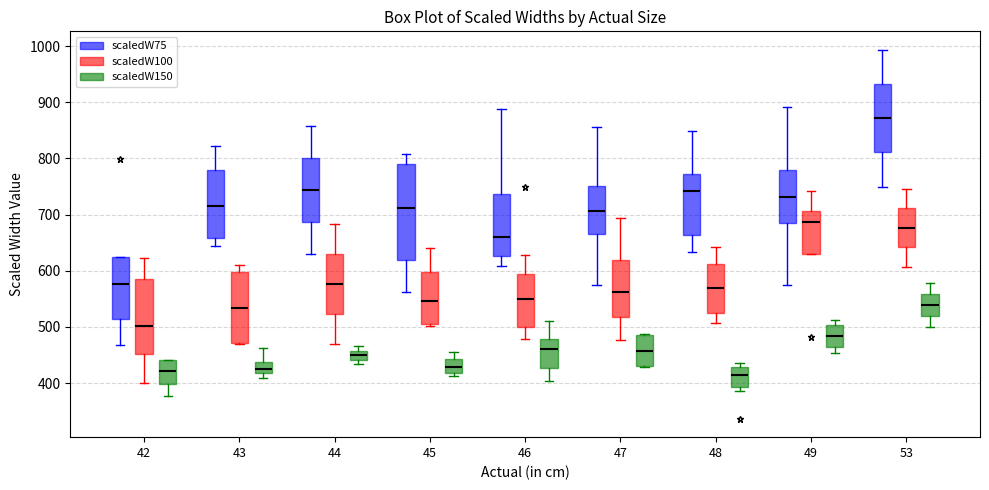

Which box is the tallest, from its lower edge to its upper edge?

45 (scaledW75)